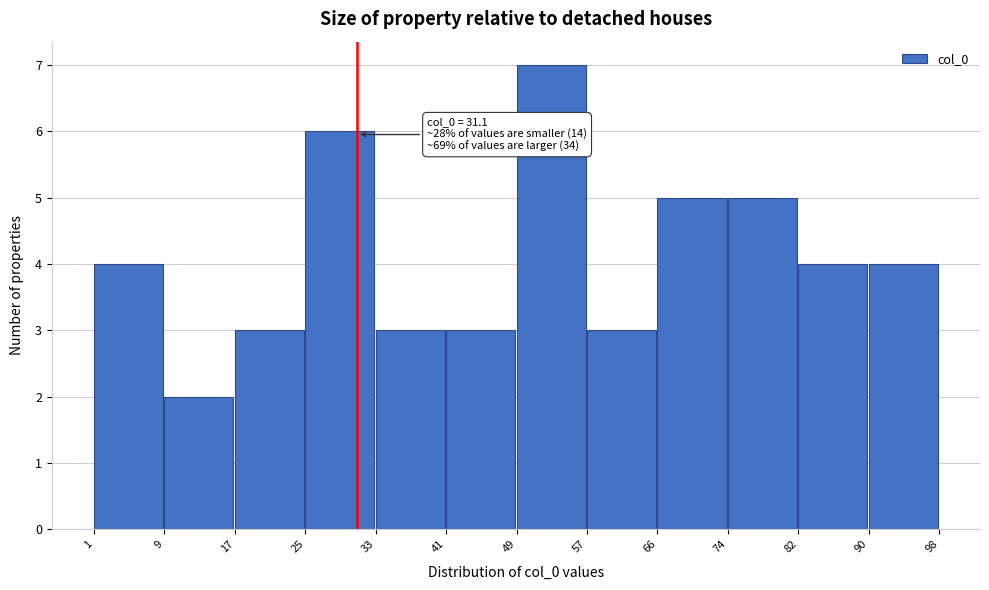

Over which range of the x-axis is the bar tallest?

49 to 57